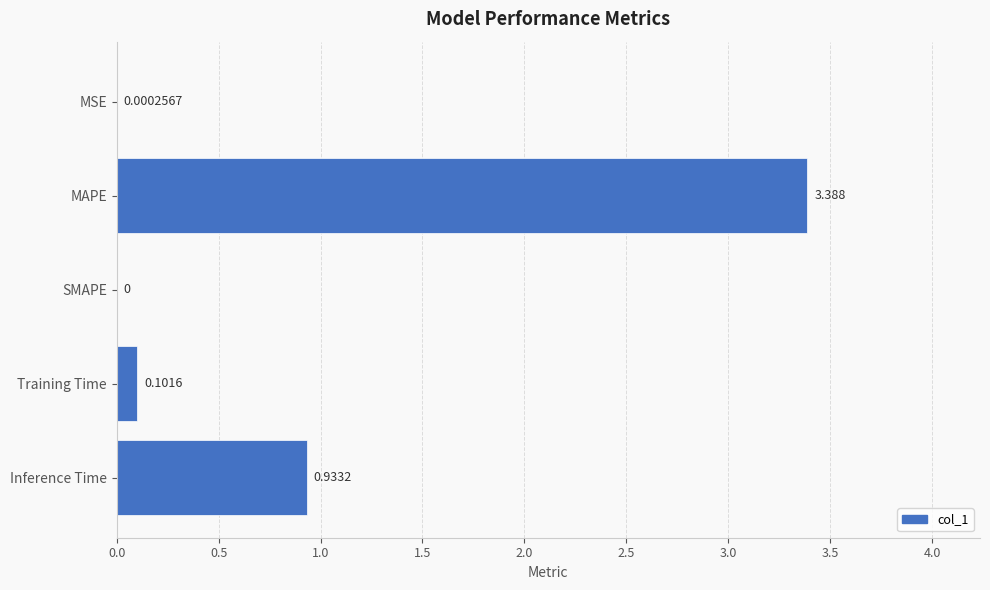

Which category has the highest value across all series?

MAPE